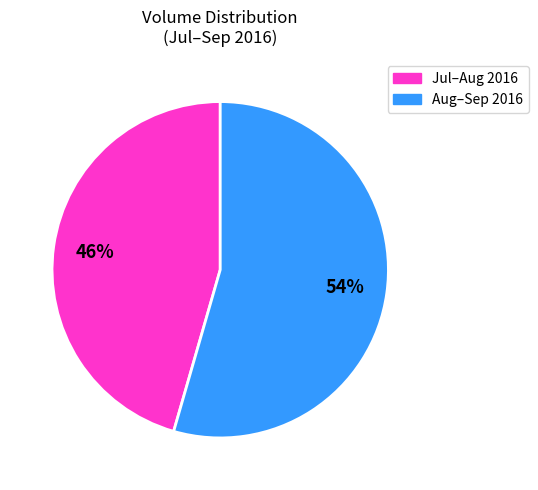

Is there a majority slice in this chart?

Yes